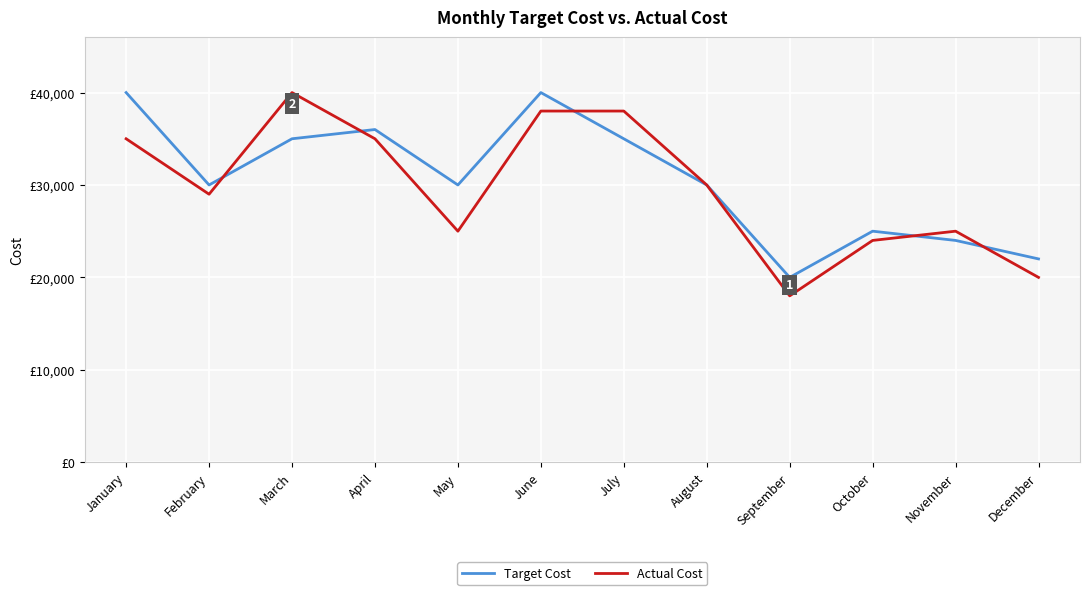

Reading left to right, list all the values displayed in this chart.

Target Cost: January=40000	February=30000	March=35000	April=36000	May=30000	June=40000	July=35000	August=30000	September=20000	October=25000	November=24000	December=22000
Actual Cost: January=35000	February=29000	March=40000	April=35000	May=25000	June=38000	July=38000	August=30000	September=18000	October=24000	November=25000	December=20000